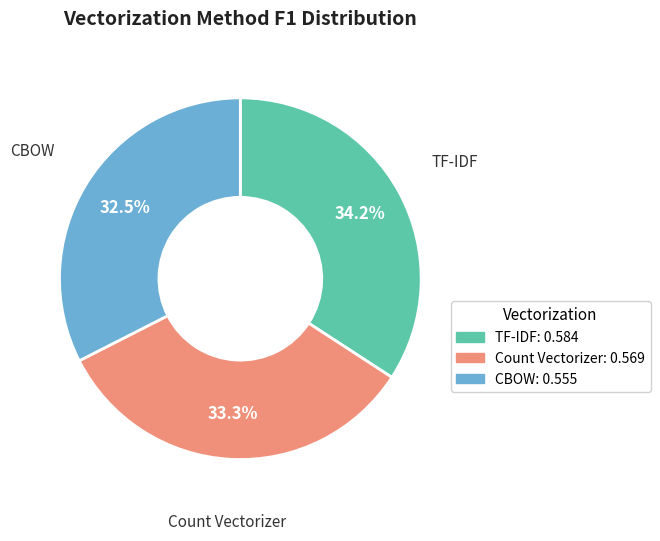

Rank the categories by value from lowest to highest.

CBOW, Count Vectorizer, TF-IDF